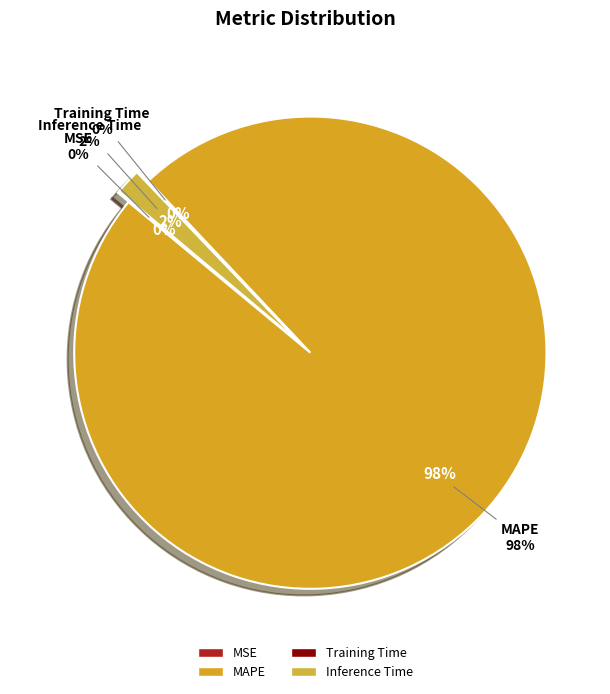

To the nearest percent, what is the difference between the largest and smallest slice percentages?

98%